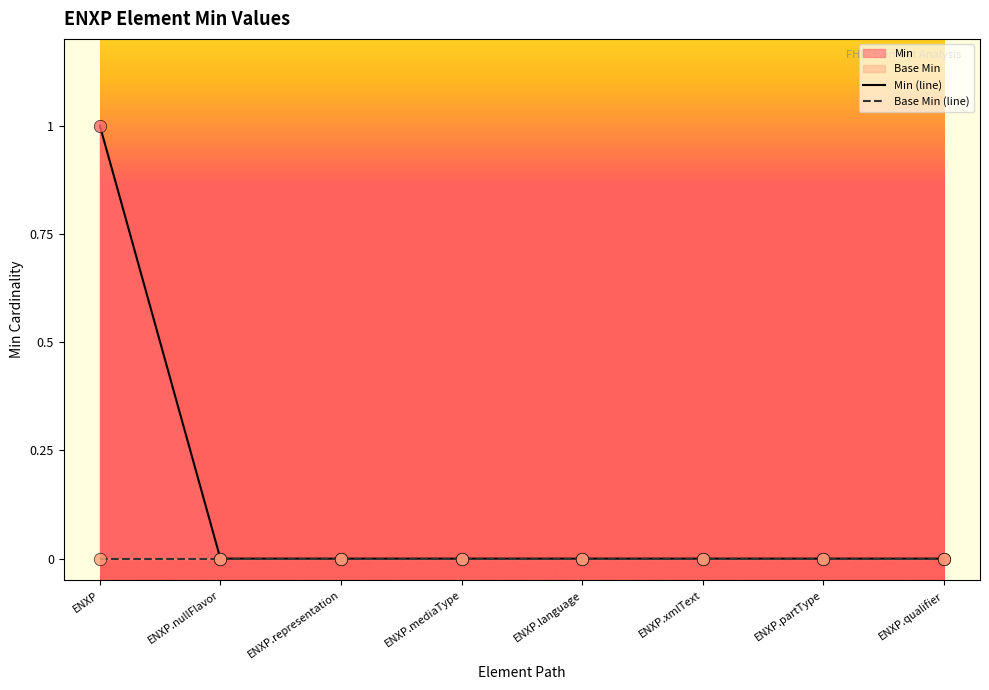

At which category is the sum across all series the highest?

ENXP